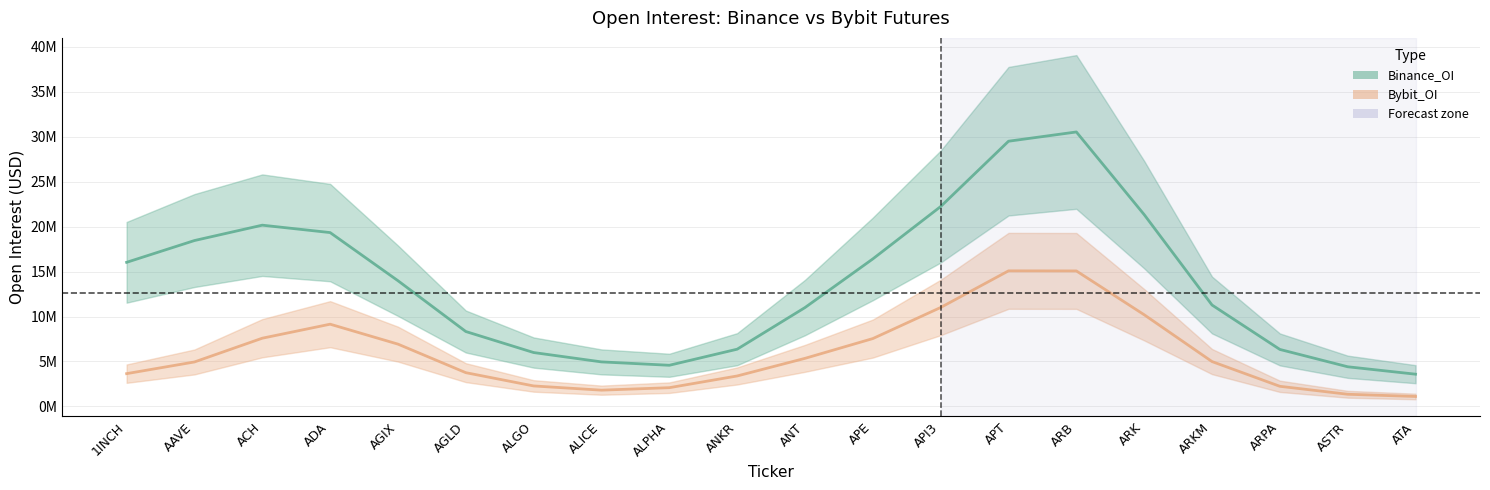

At which category is the sum across all series the highest?

ARB